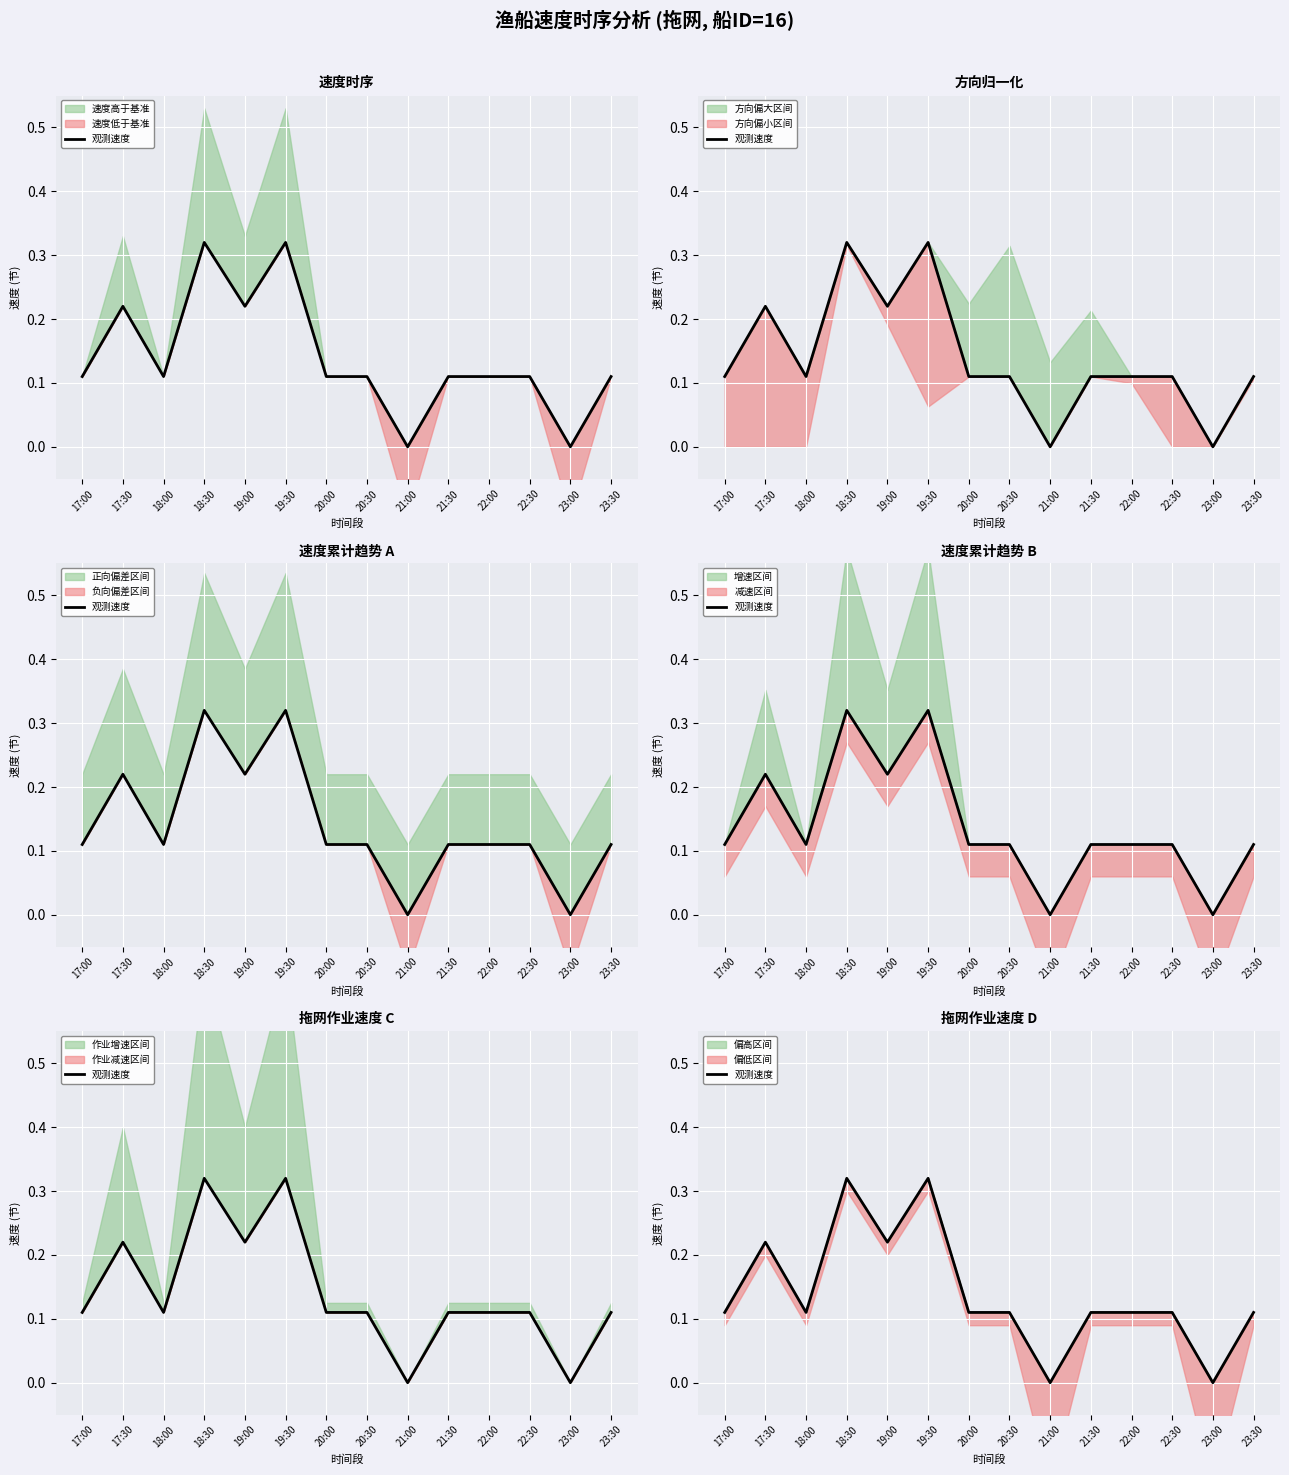

What is the average value?

0.1